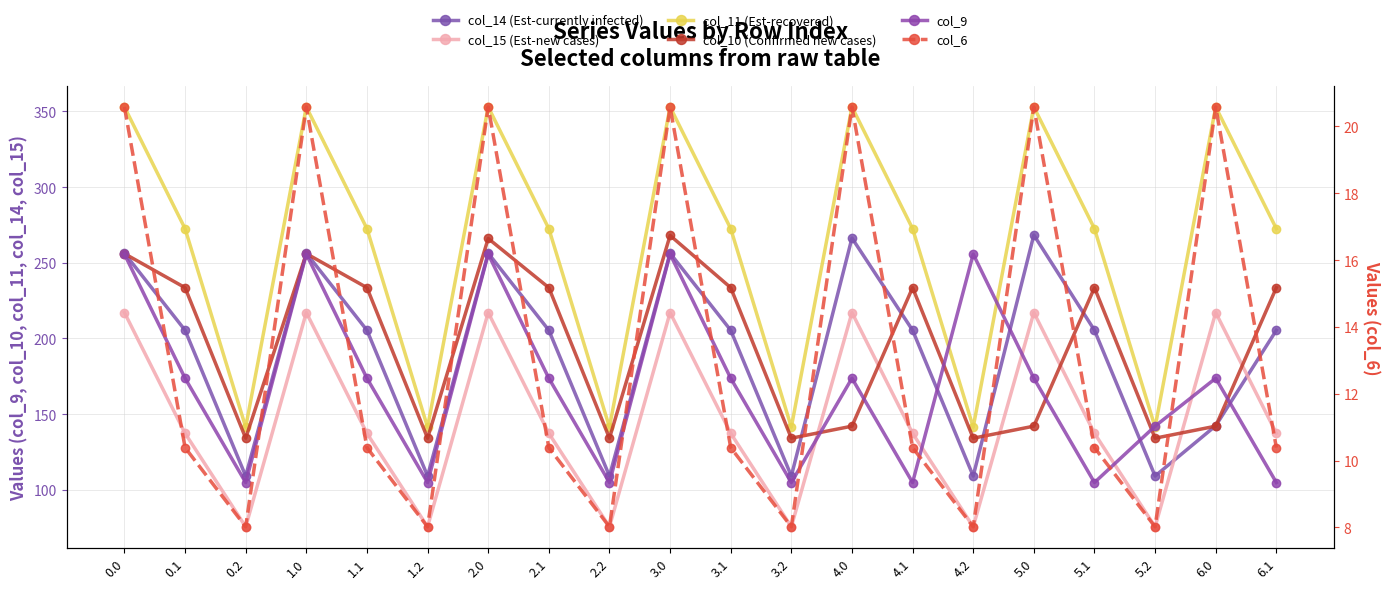

What is the lowest value of the col_14 (Est-currently infected) series?

109.0